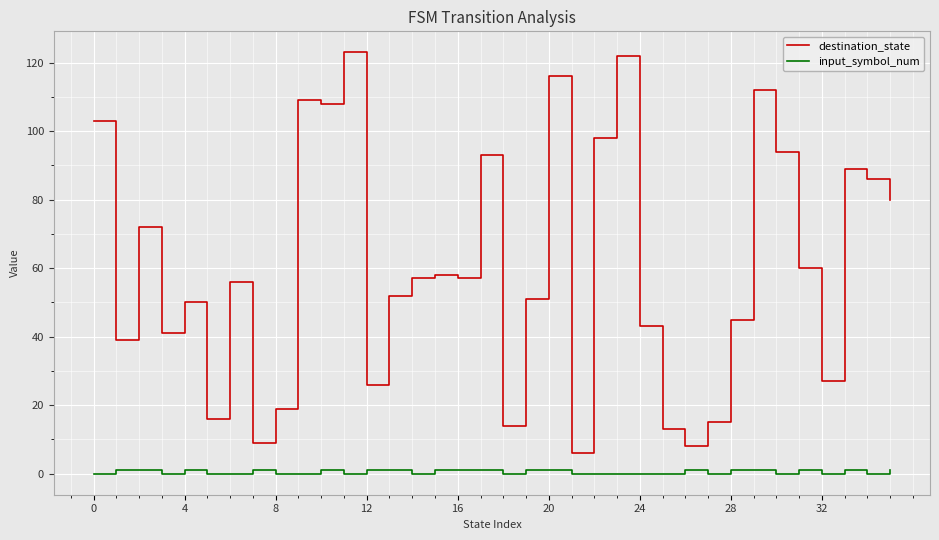

What is the maximum value for destination_state?

123